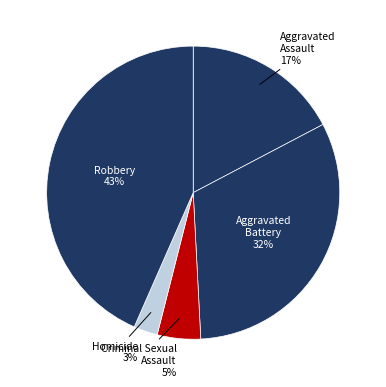

What is the largest slice in the pie chart?

Robbery